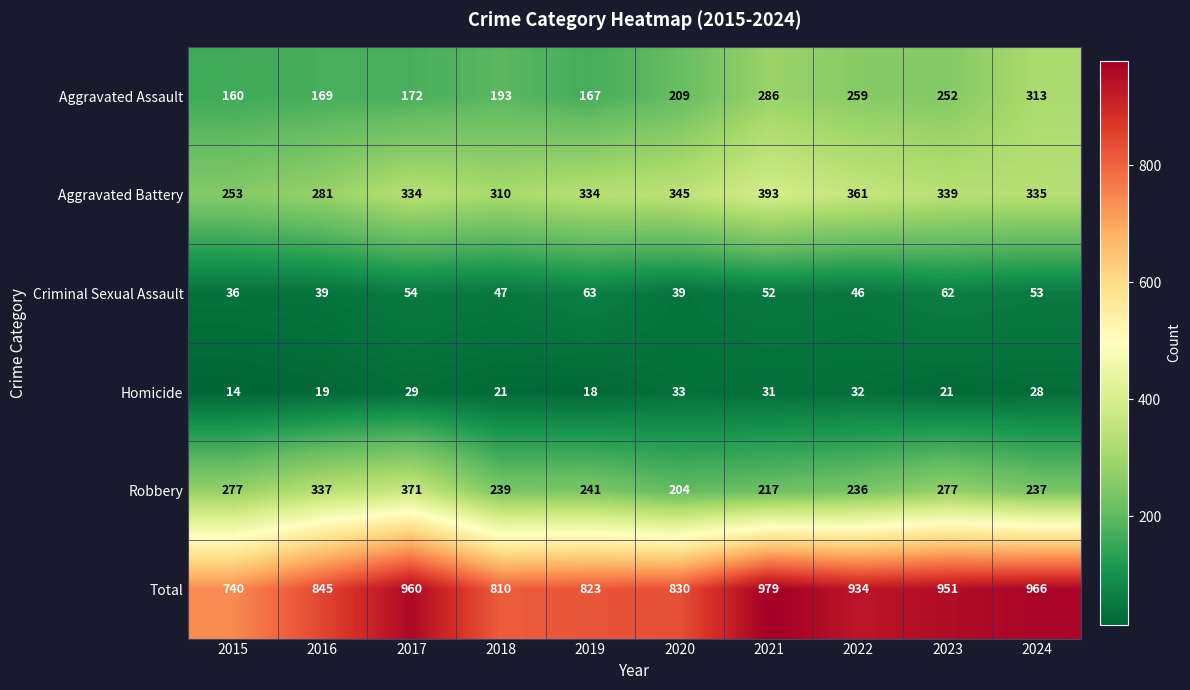

At how many categories does at least one series exceed 918?

5